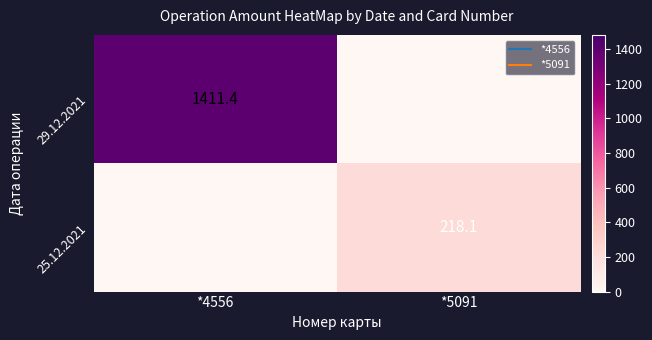

What is the average value of the 25.12.2021 series?

109.0